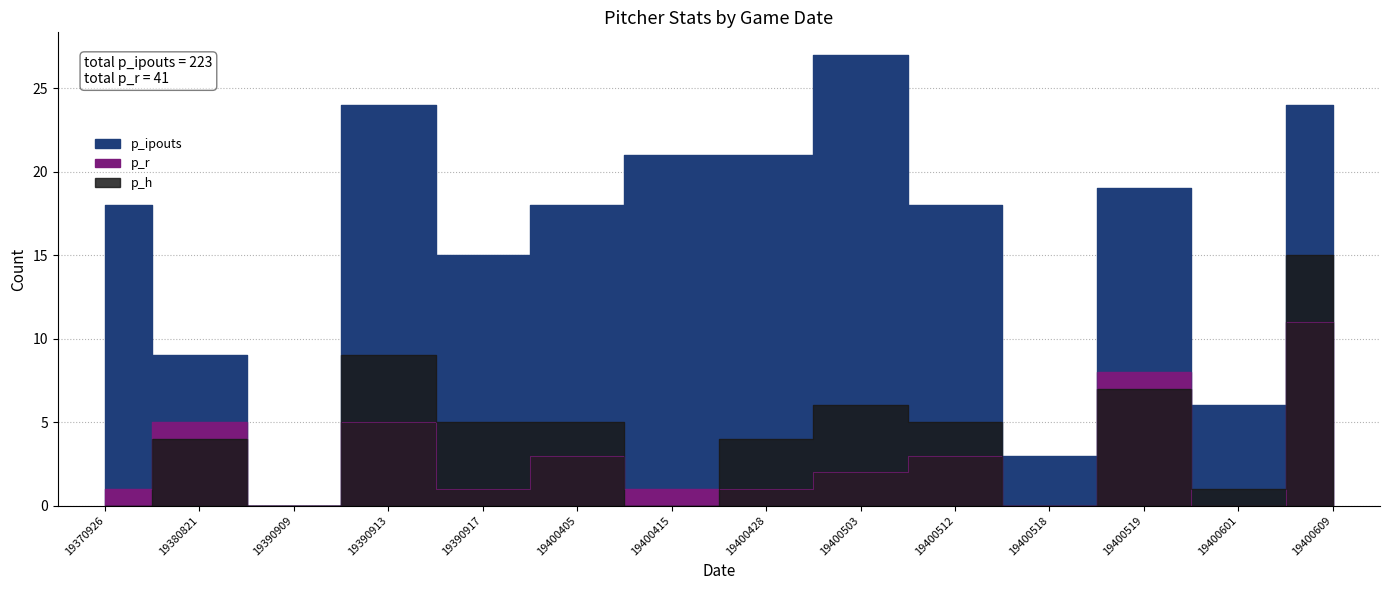

How many values in p_ipouts are above zero?

13